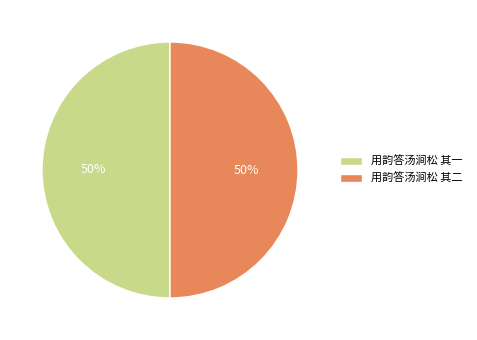

Approximately how many times larger is the value at 用韵答汤涧松 其一 compared to 用韵答汤涧松 其二?

1.0